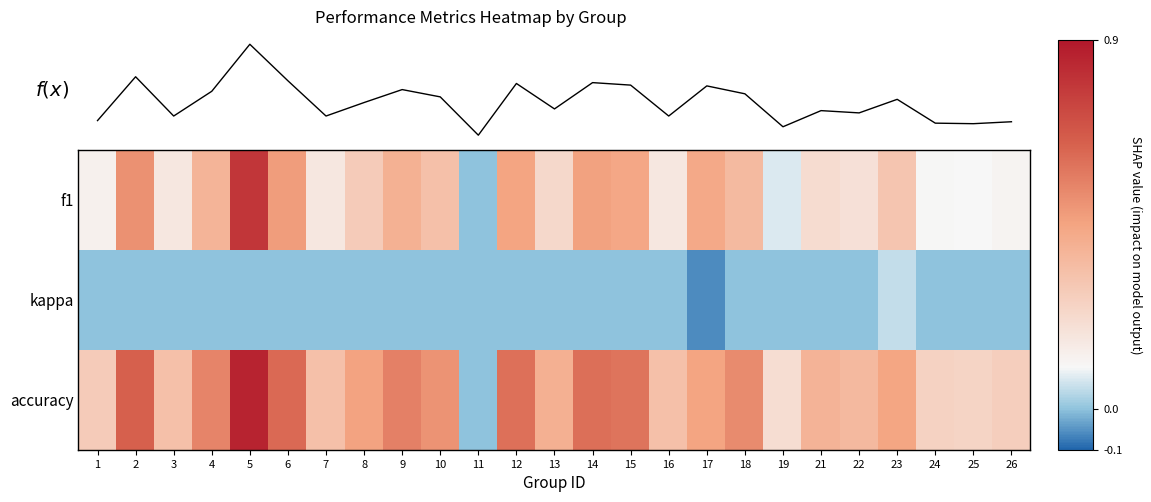

What is the total value across all series at 14?

1.1